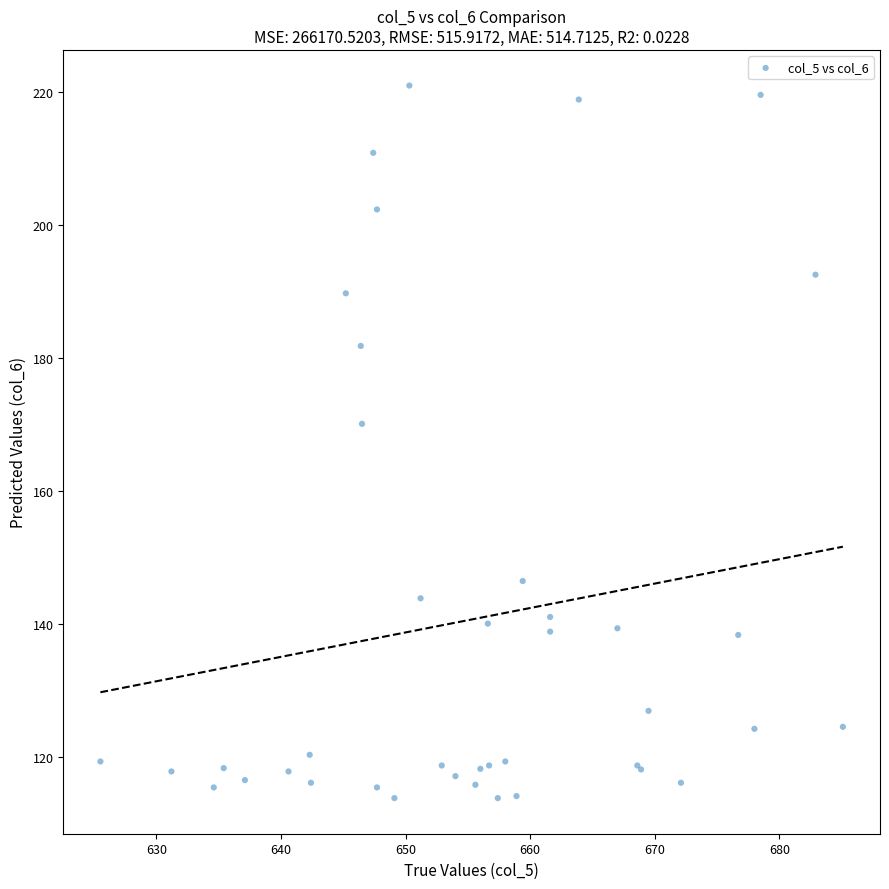

What Y value in the scatter plot is closest to 167?

170.1